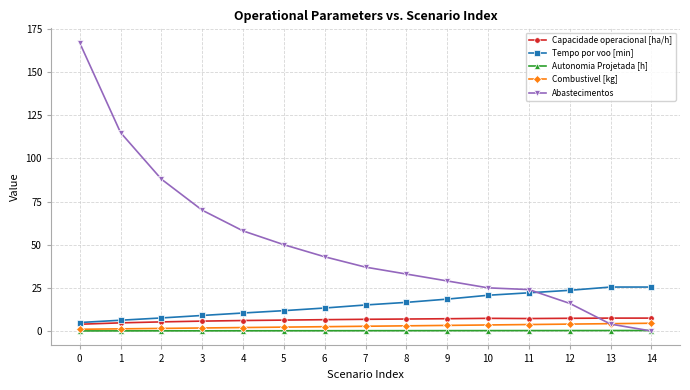

How many positive values does the Abastecimentos series have?

14